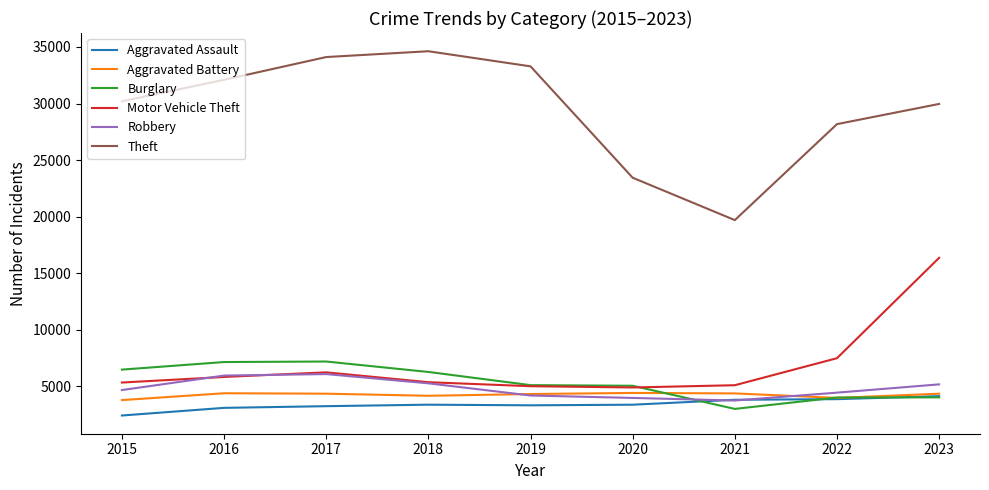

True or false: Theft and Motor Vehicle Theft cross at least once.

False